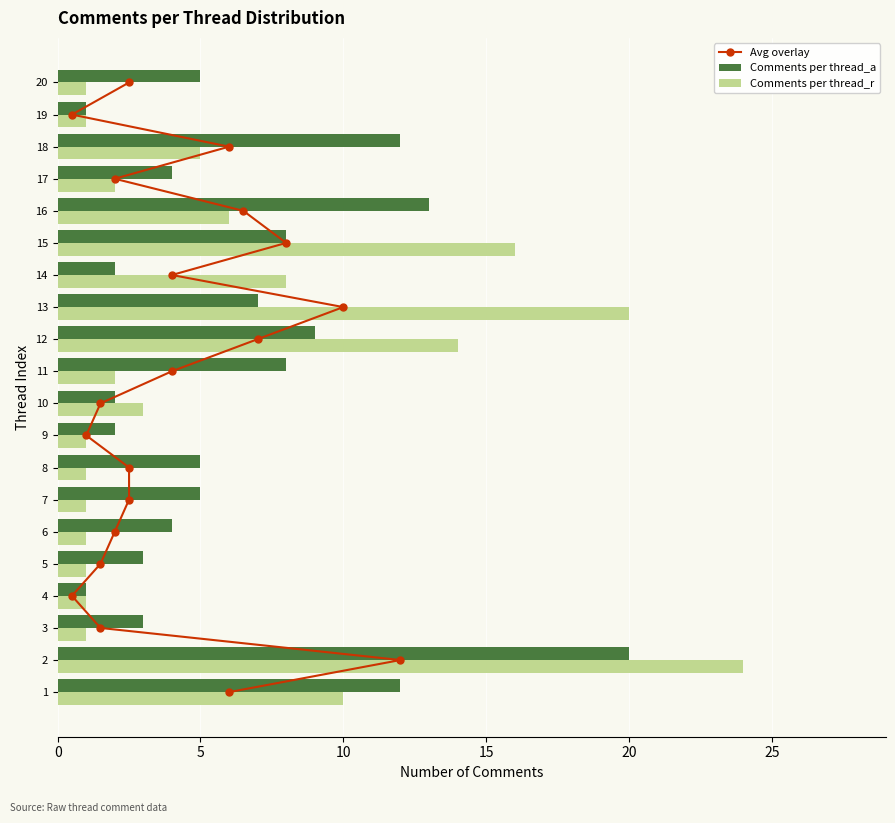

Which series has the largest range (max minus min)?

Comments per thread_r